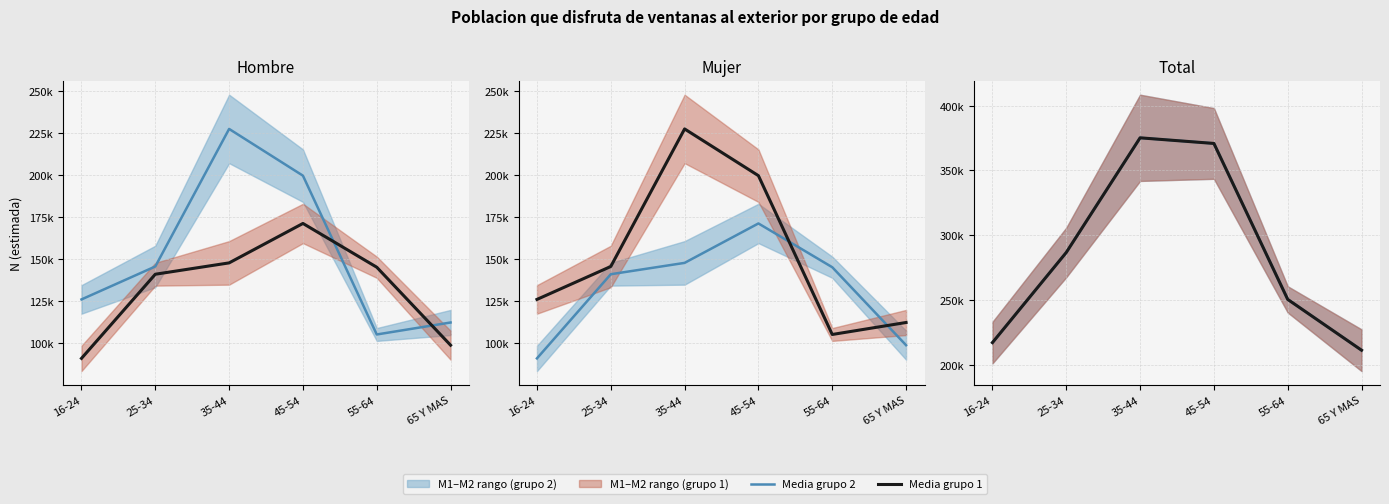

What is the average value of the Media grupo 1 series?

285211.3